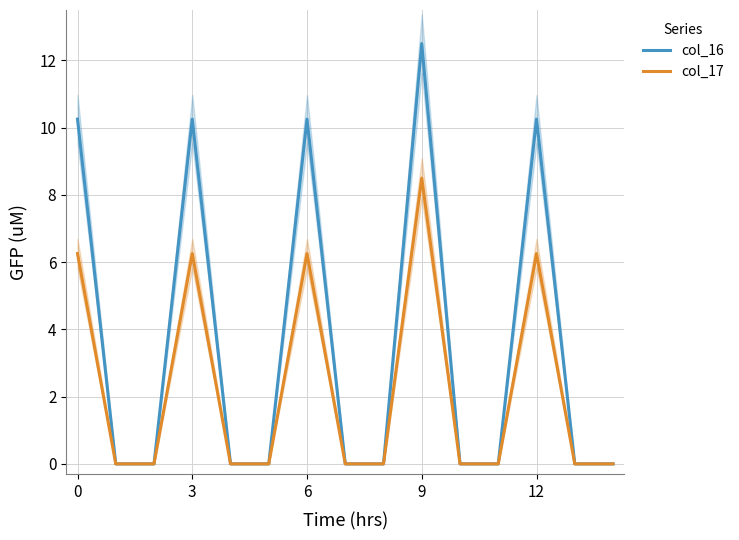

How many values in the col_17 series exceed 0?

5